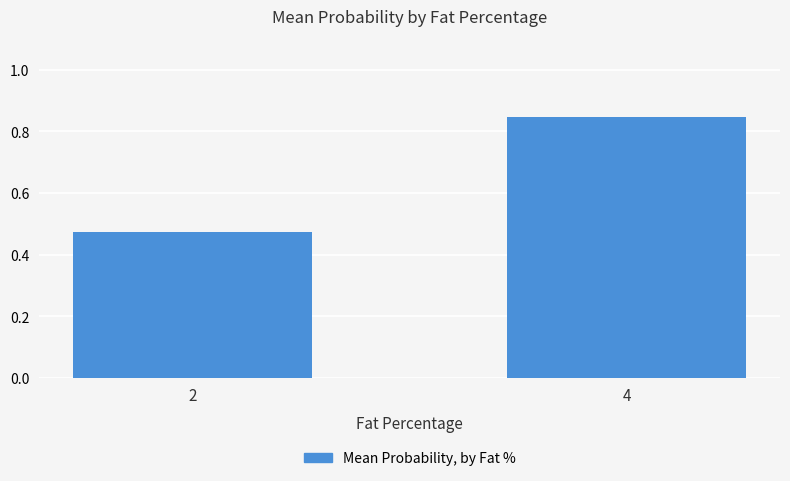

What is the sum of all values?

1.3